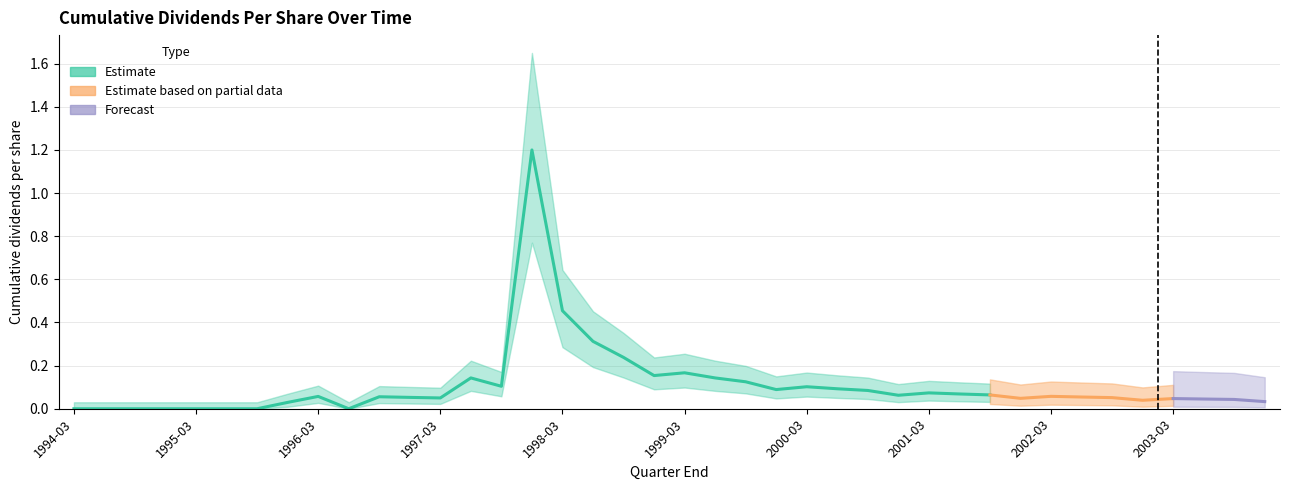

How many points are higher than both their immediate neighbors (excluding endpoints)?

9